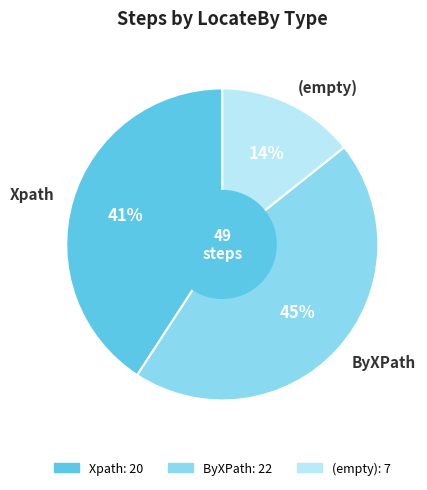

Is it true that (empty) is 7% of the pie?

False